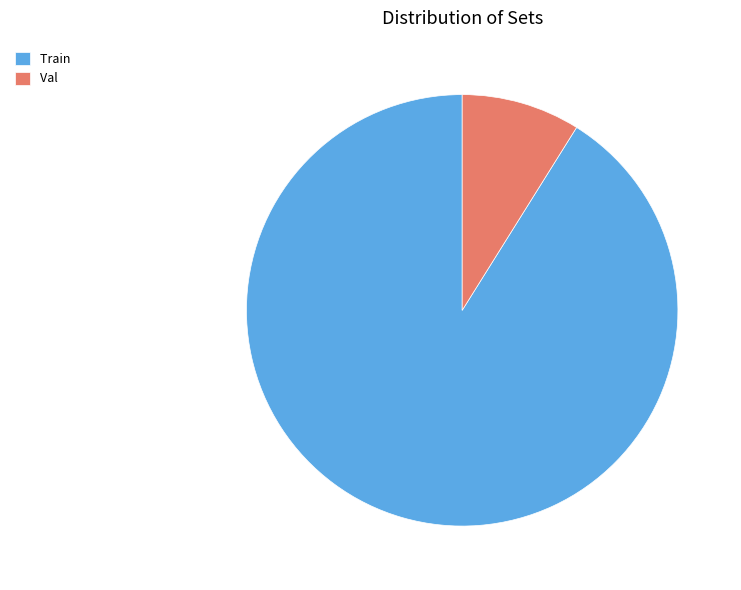

True or false: Val accounts for 9% of the total.

True